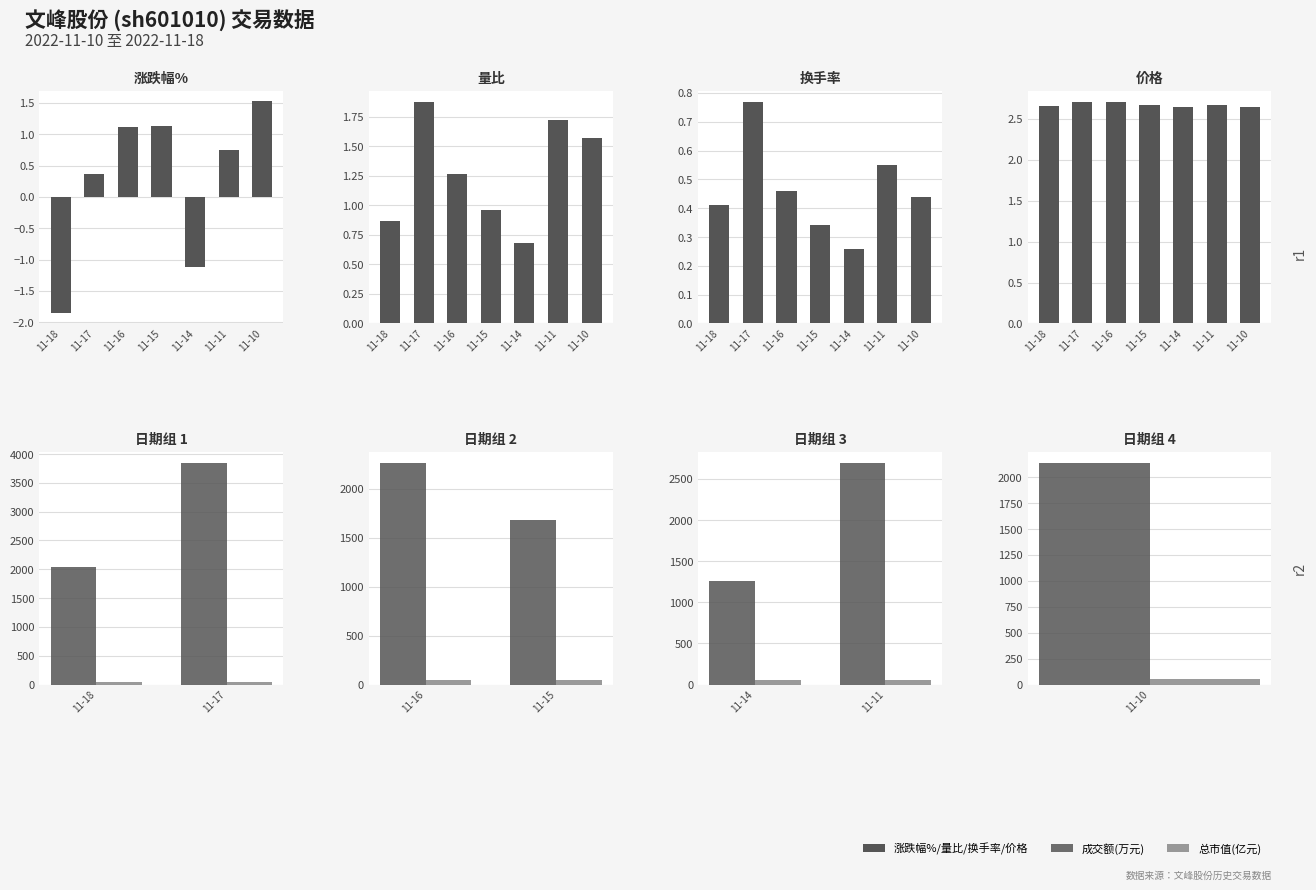

Rank the series at 11-17 from lowest to highest value.

涨跌幅%, 换手率, 量比, 价格